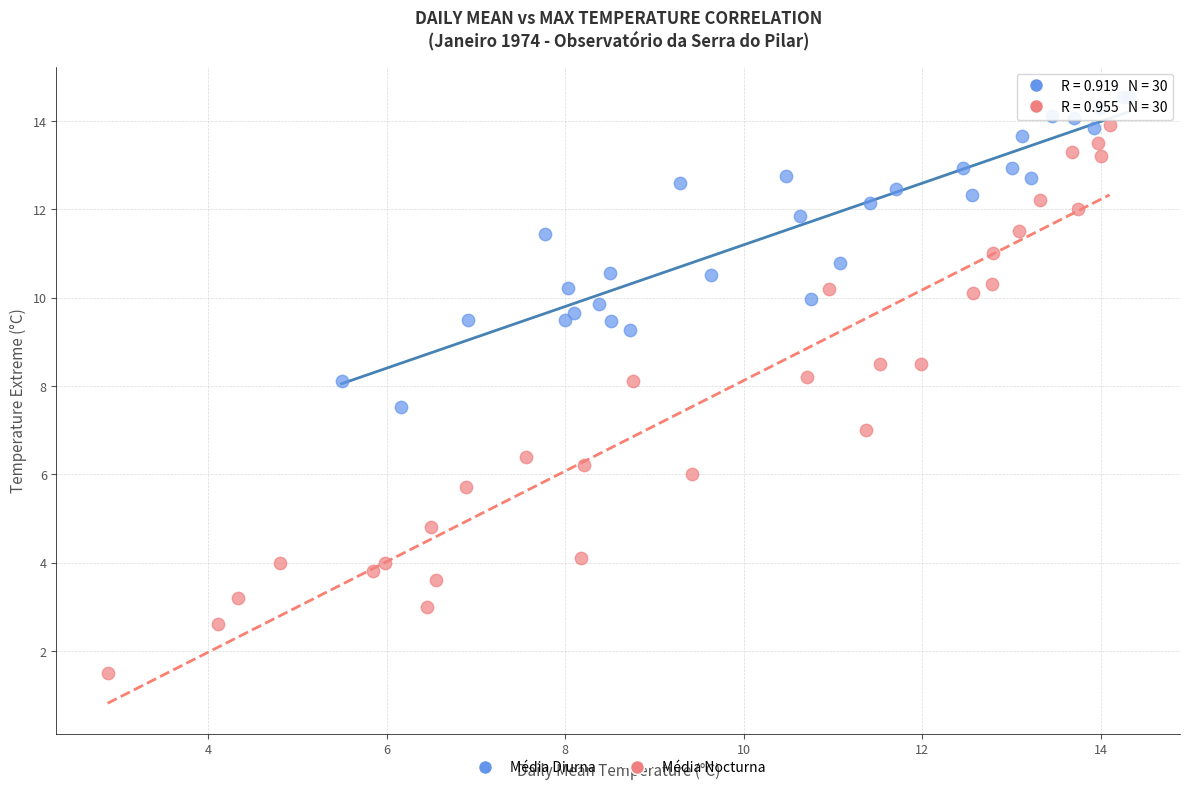

Which series reaches the minimum Y coordinate?

Média Nocturna